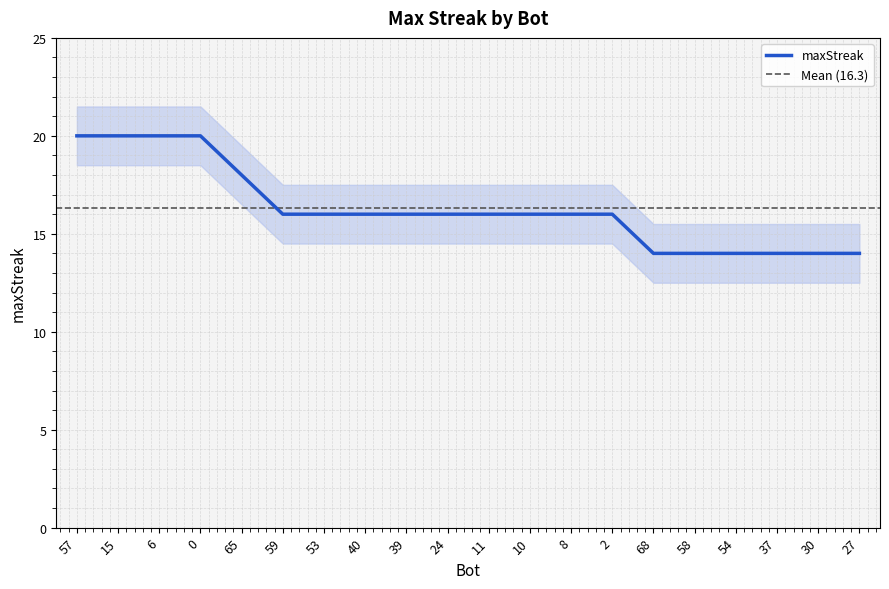

What is the change in value from 6 to 65?

-2